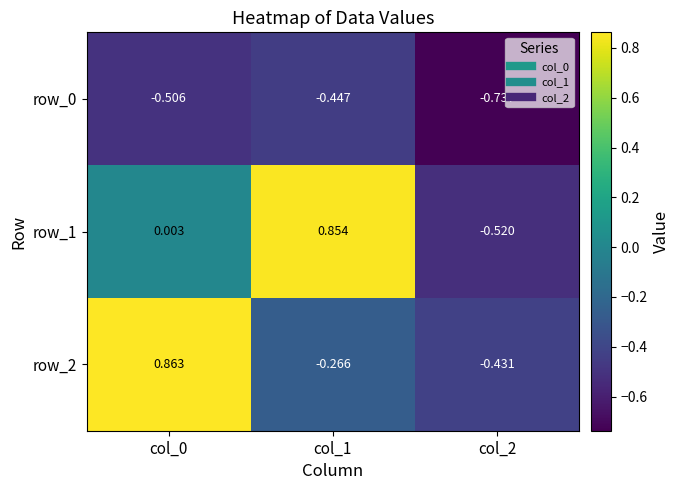

Is it true that row_1 equals 0.5 at col_1?

False